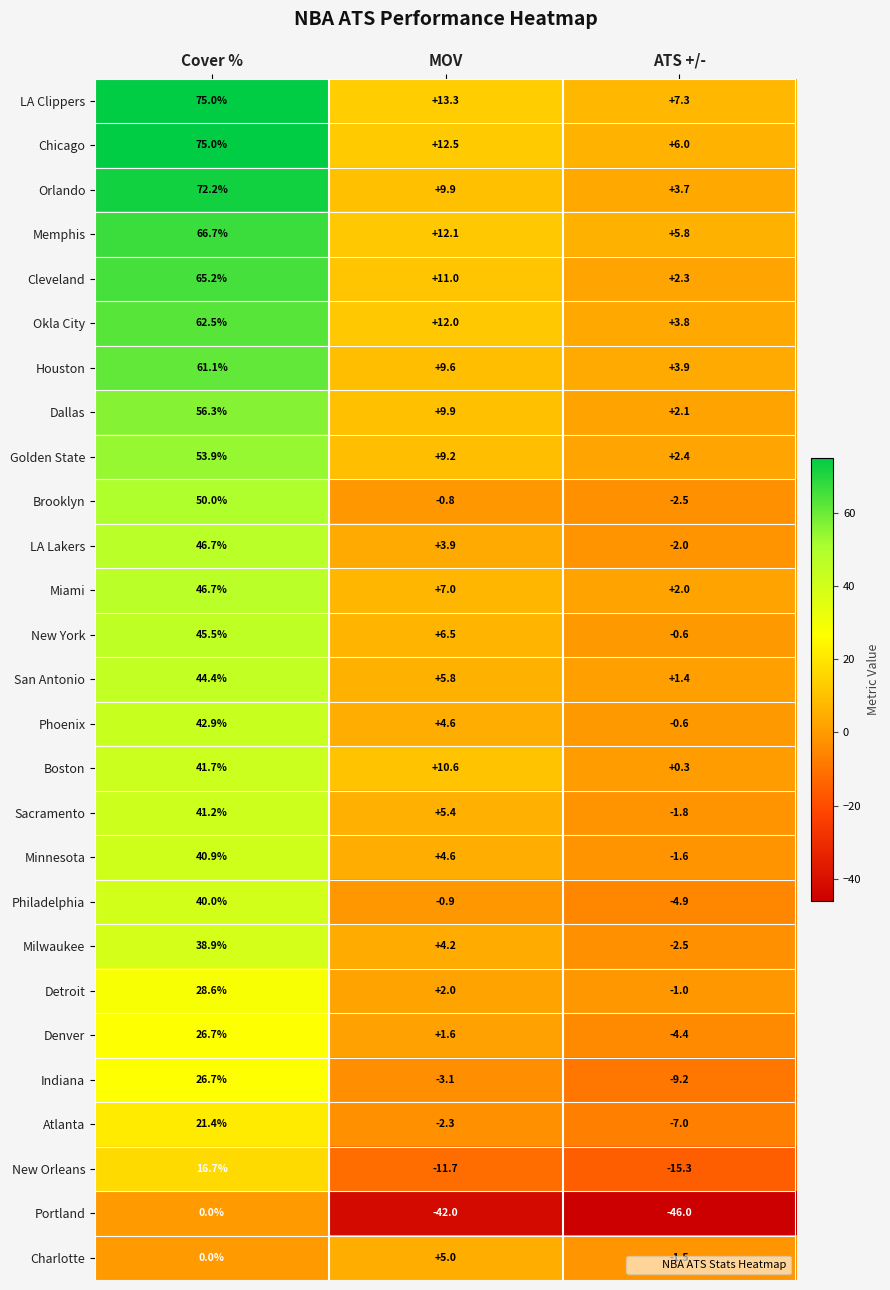

Between Cover % and ATS +/-, which series saw the biggest shift?

Chicago